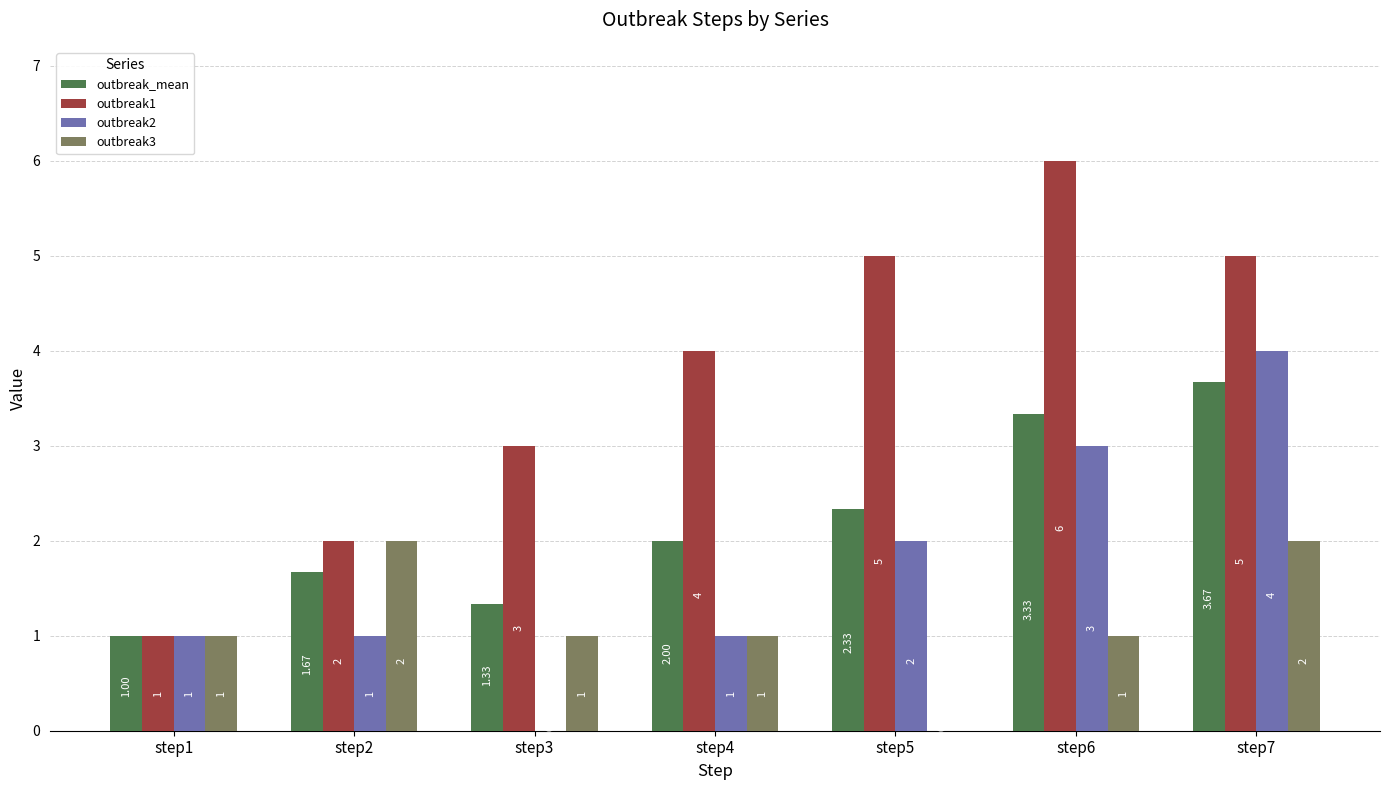

What is the sum of the outbreak3 values at step1 and step3?

2.0